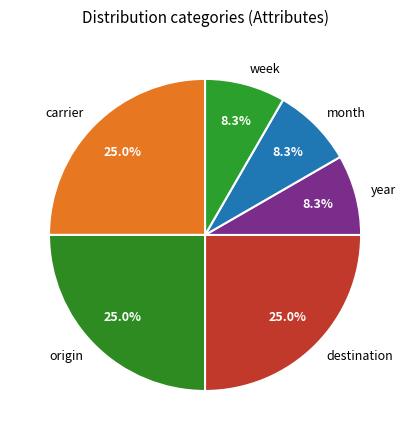

What portion of the pie excludes destination?

75.0%